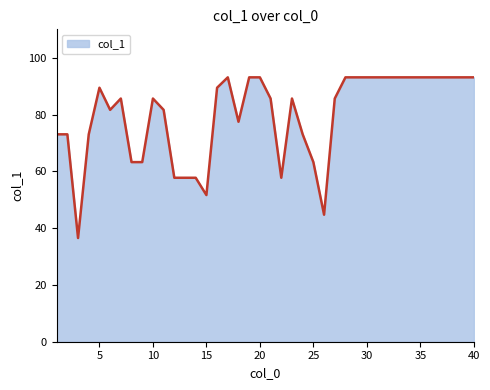

What is the difference between the maximum and minimum values?

56.6